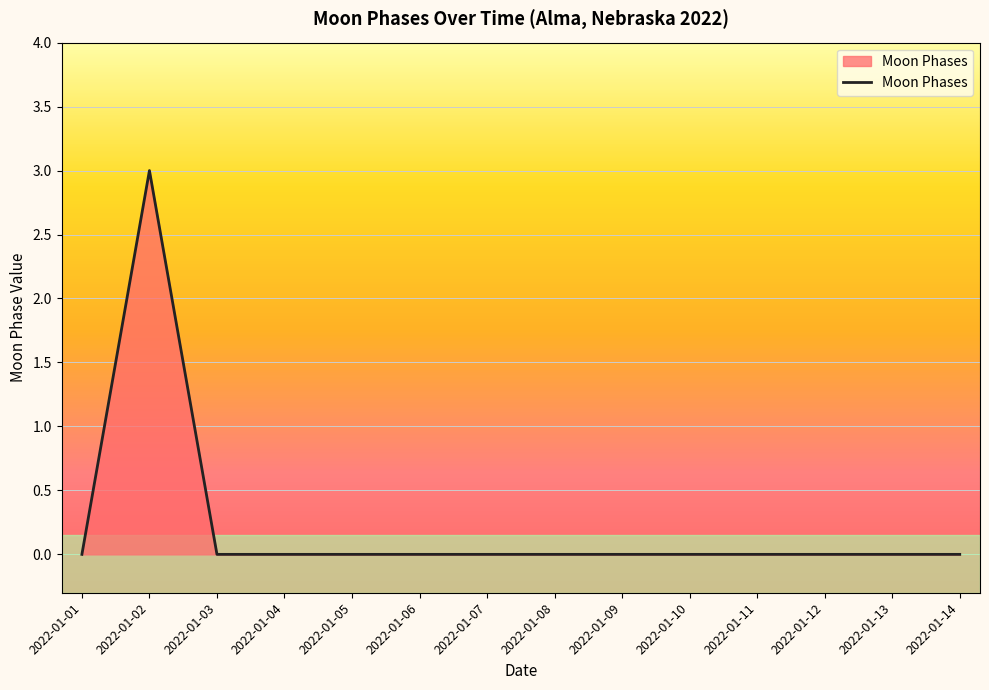

True or false: the data shows 0 at 2022-01-10.

True